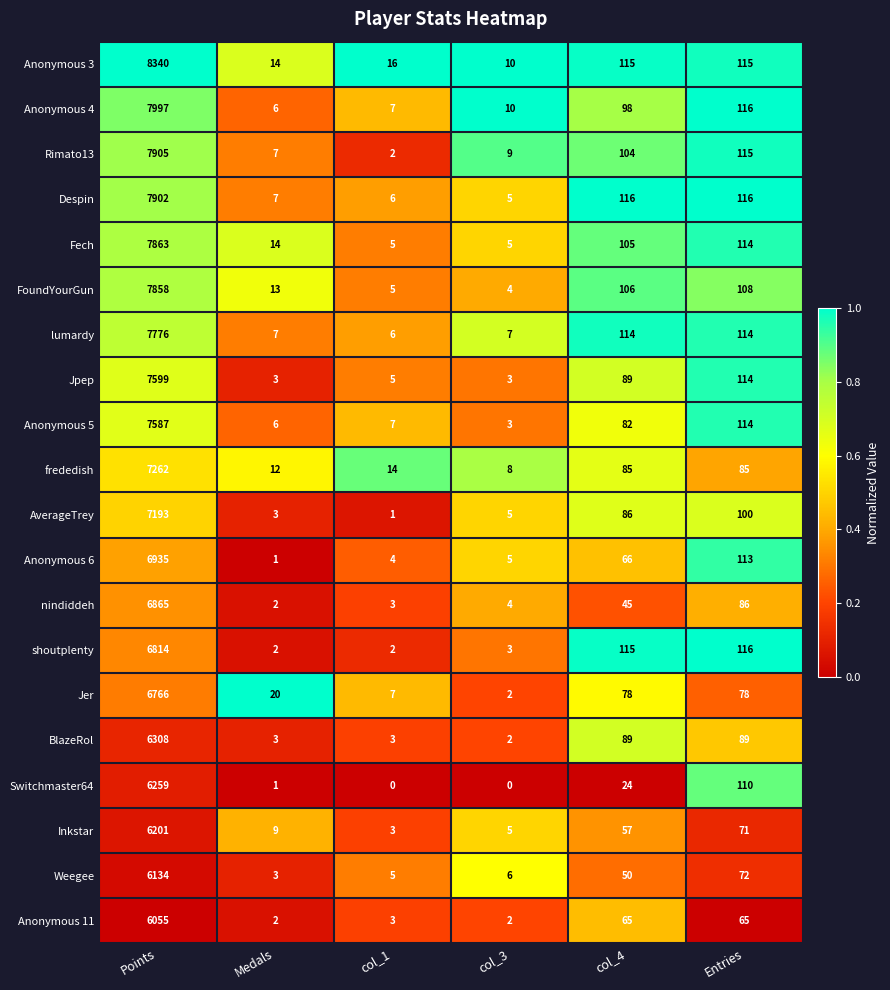

What is the highest value of the Anonymous 6 series?

6935